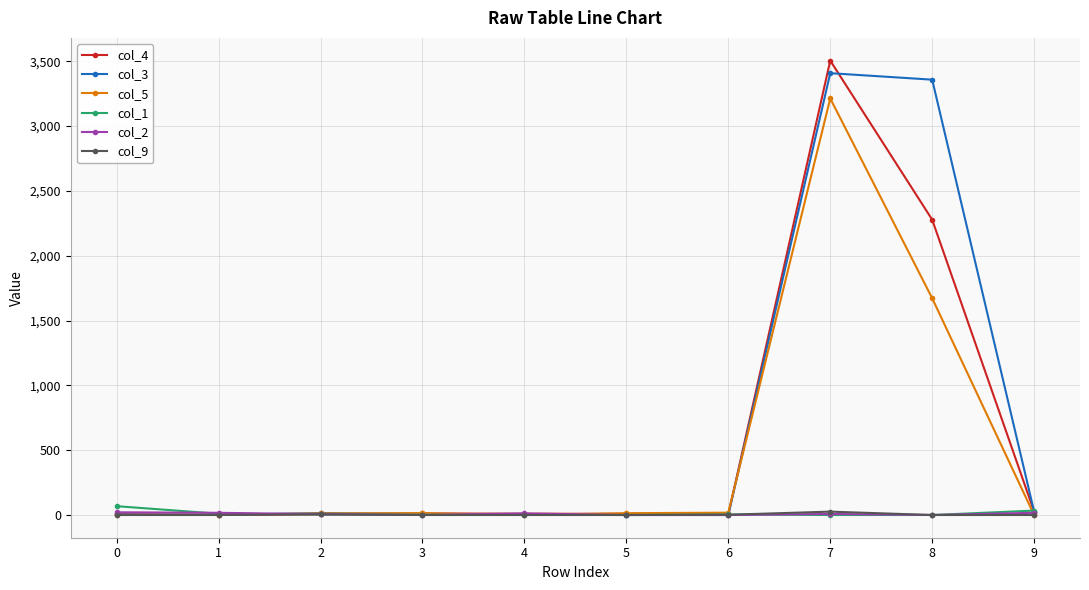

At which category is the sum across all series the highest?

7